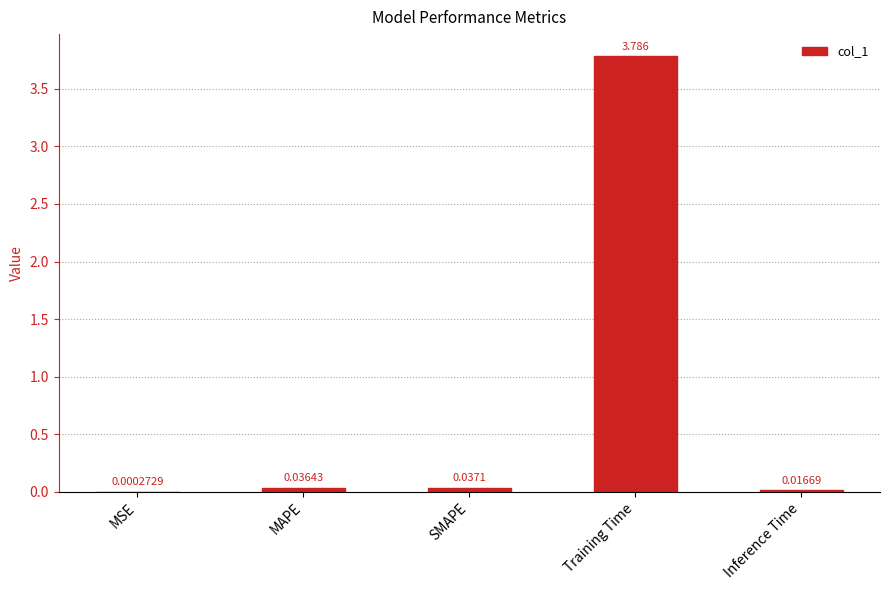

Are the bars horizontal?

No